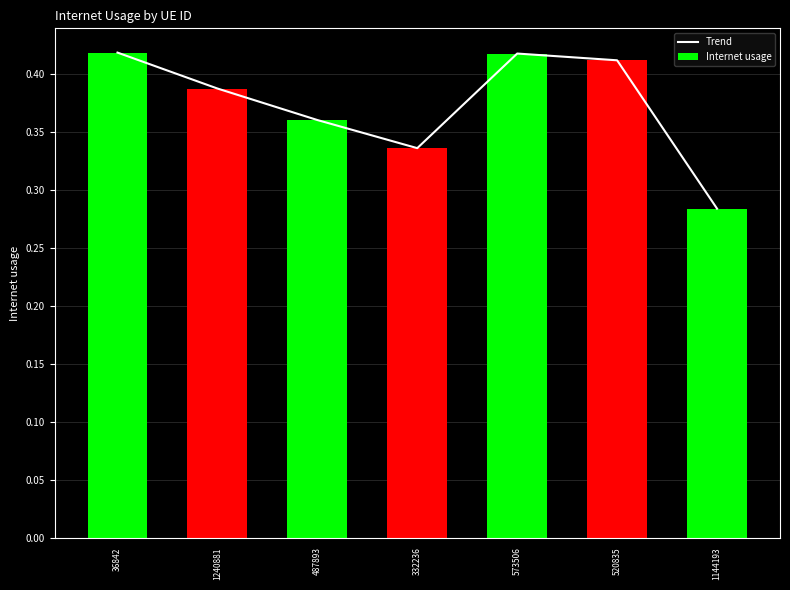

Count the number of categories in the chart.

7